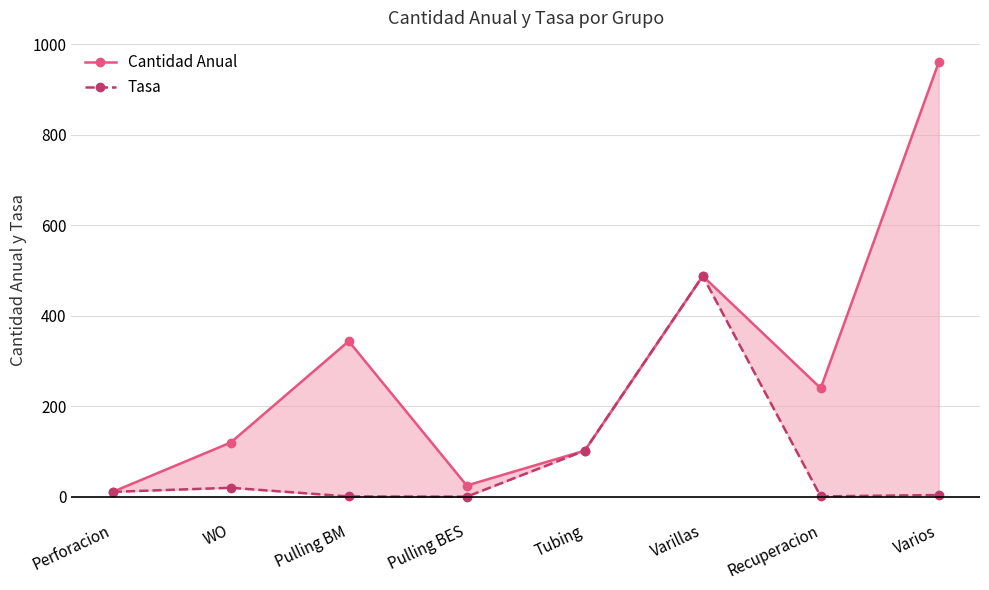

At which label does Tasa reach its peak?

Varillas